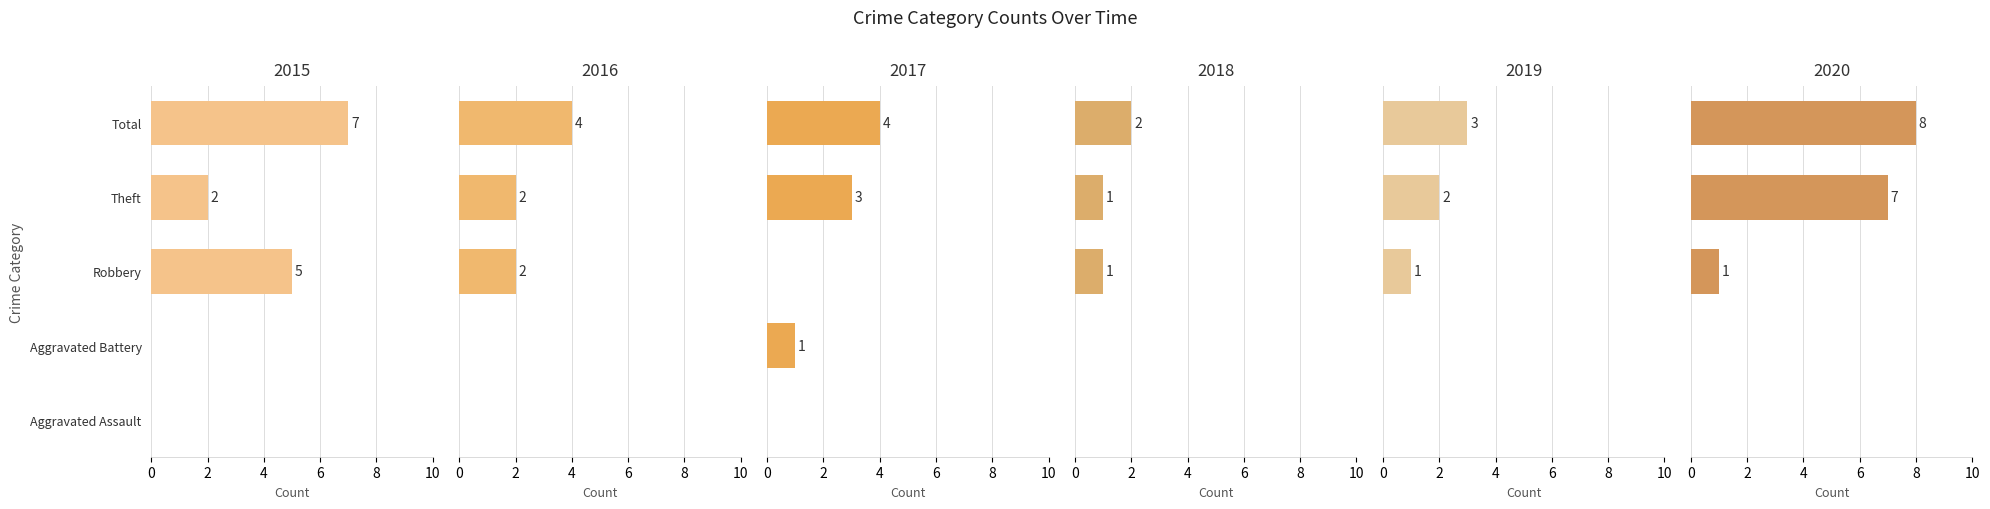

How many 2016 values are between 0 and 2?

4